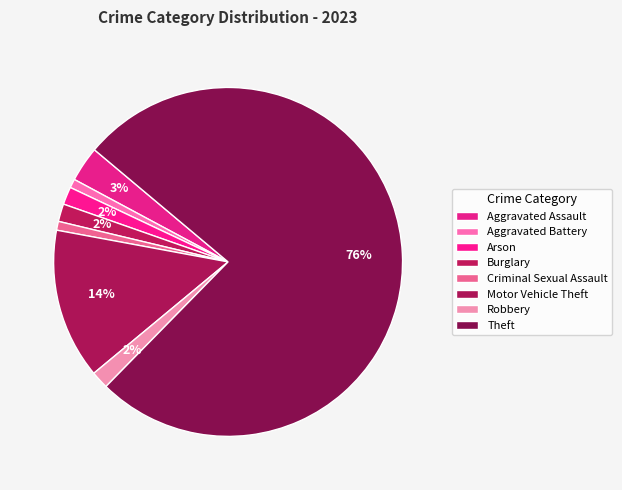

How many segments does this pie chart have?

8